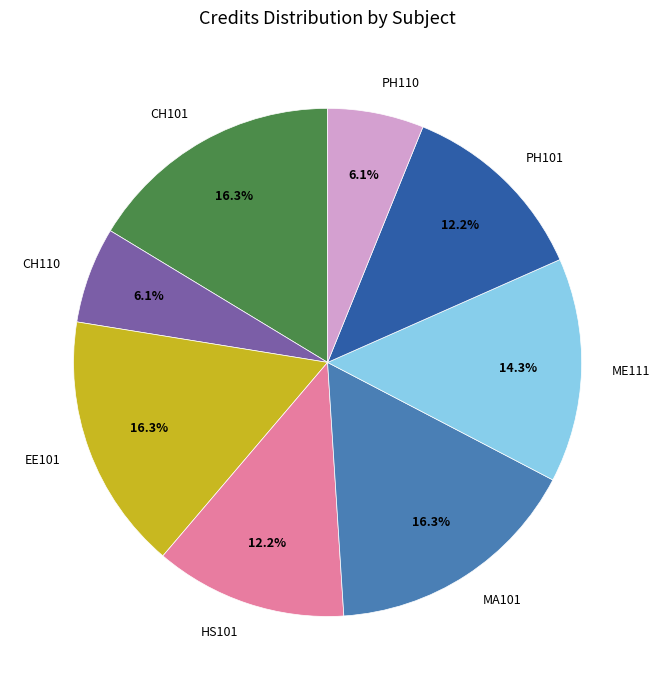

Combined, what portion of the pie is EE101 and PH110?

22.4%